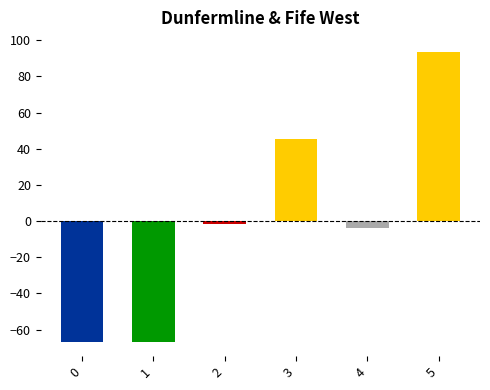

Is it true that the value at 5 is 93.3?

True